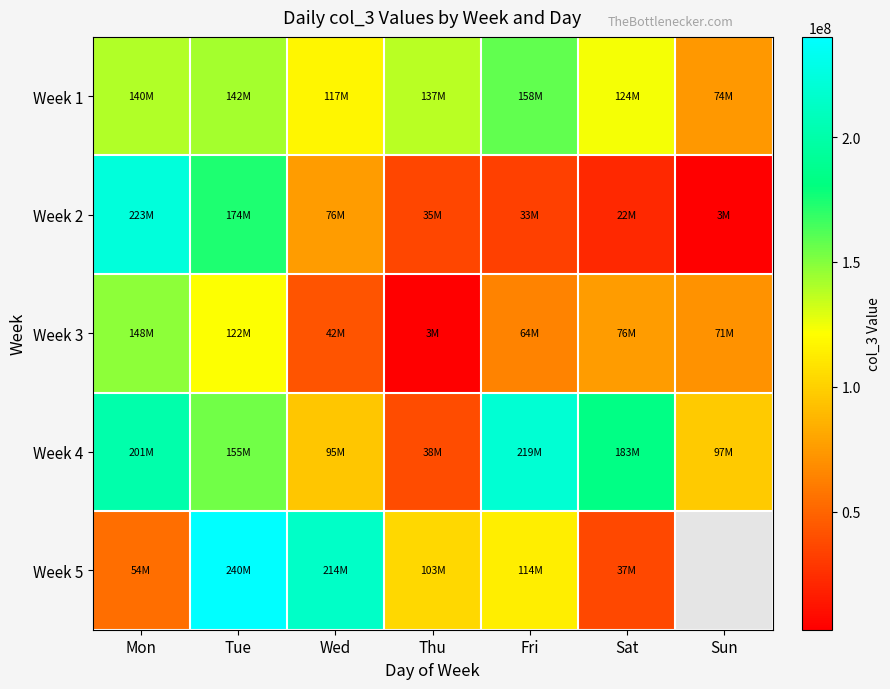

Where is Week 5 nearest to the value 138511848?

Fri